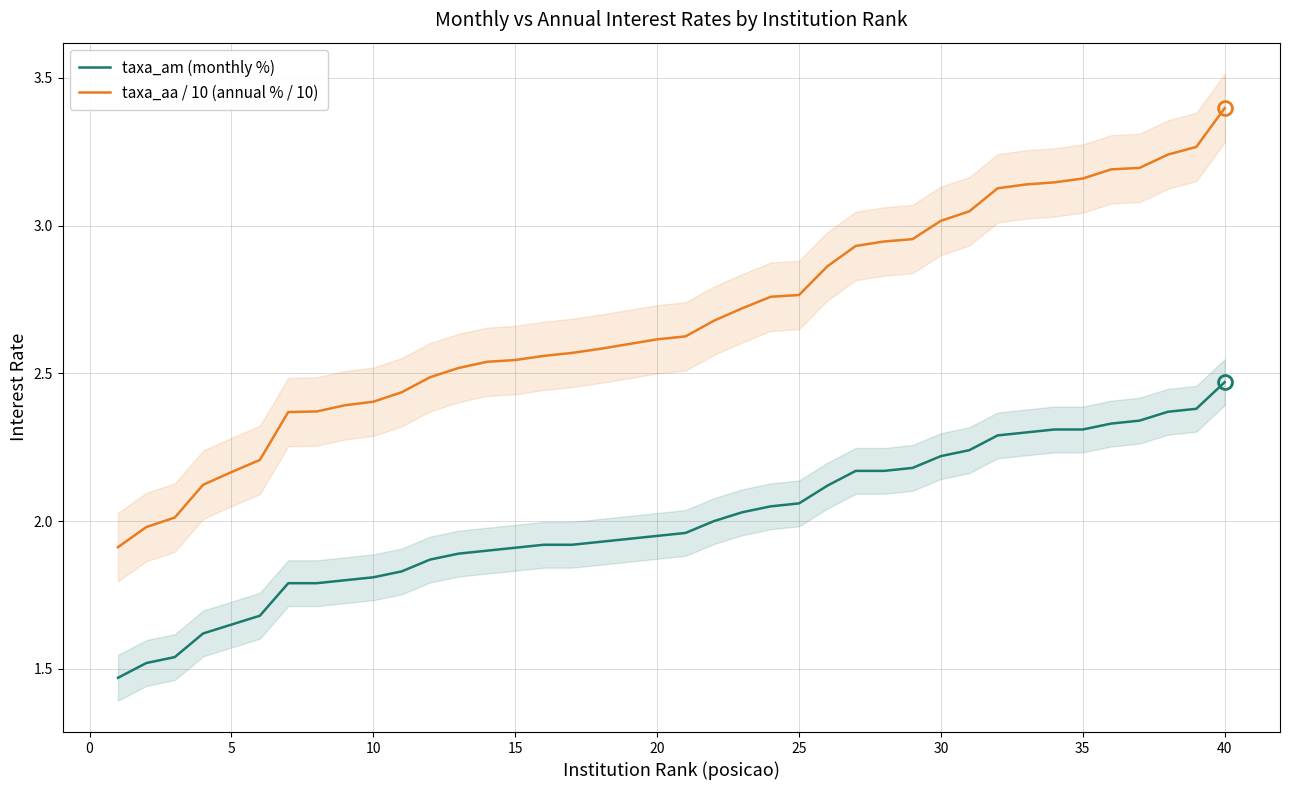

At which label does taxa_am (monthly %) reach its peak?

40